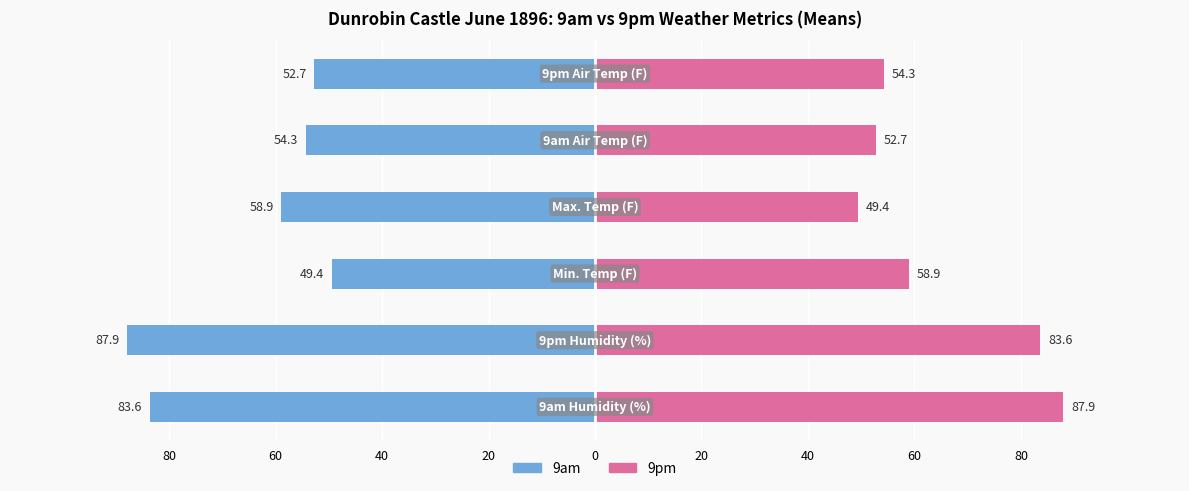

At how many categories does at least one series exceed -29?

6